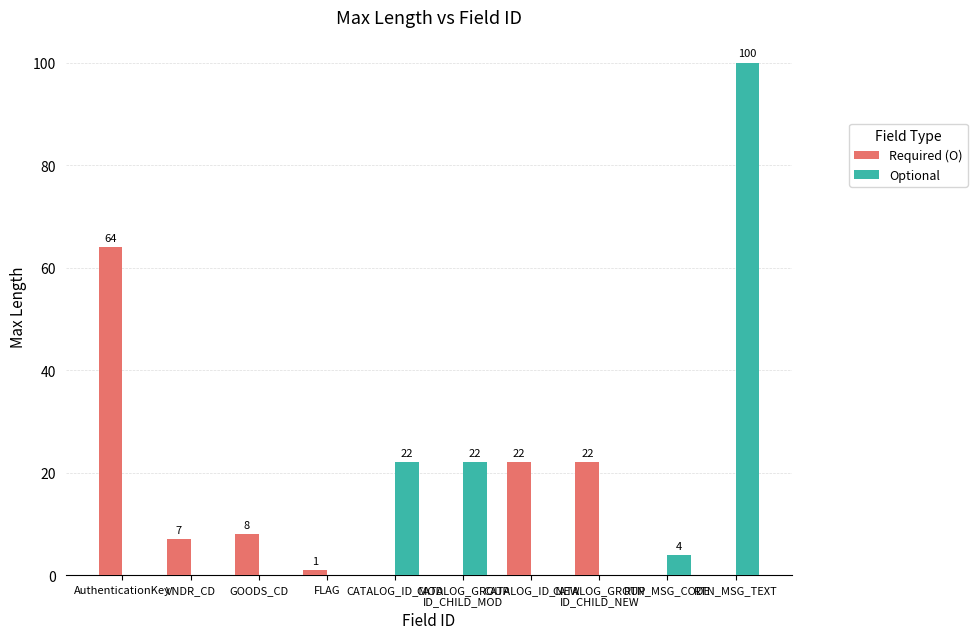

What is the difference between the Required (O) values at RTN_MSG_CODE and VNDR_CD?

7